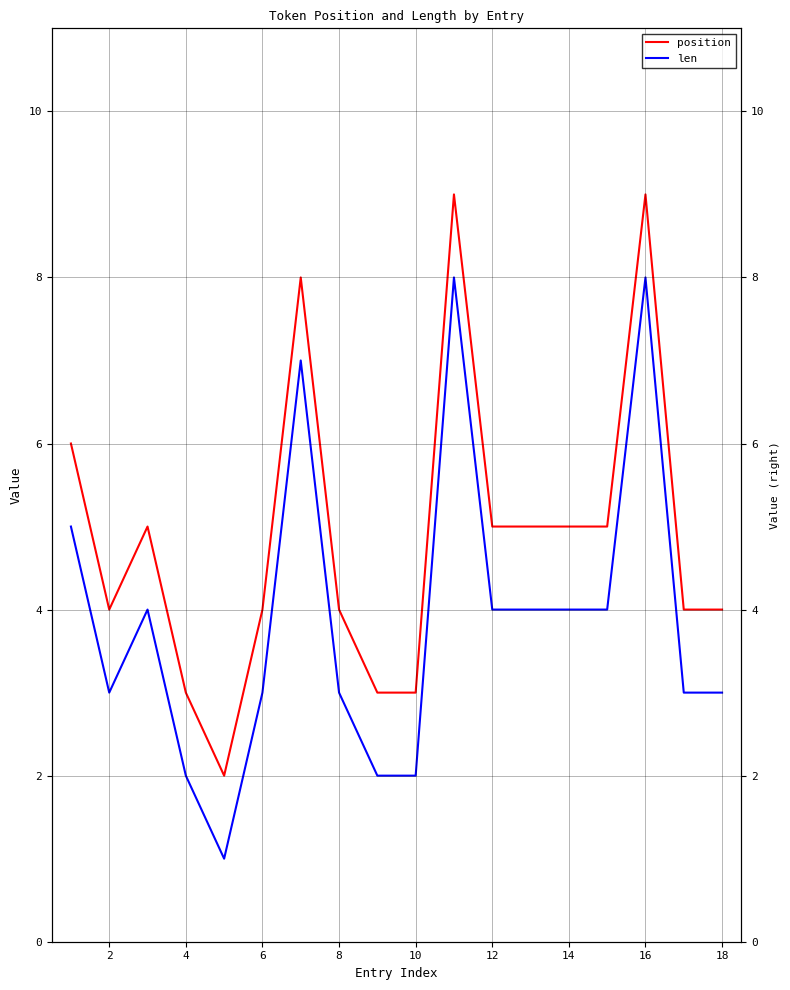

The position series shows 3 at 0. True or false?

False